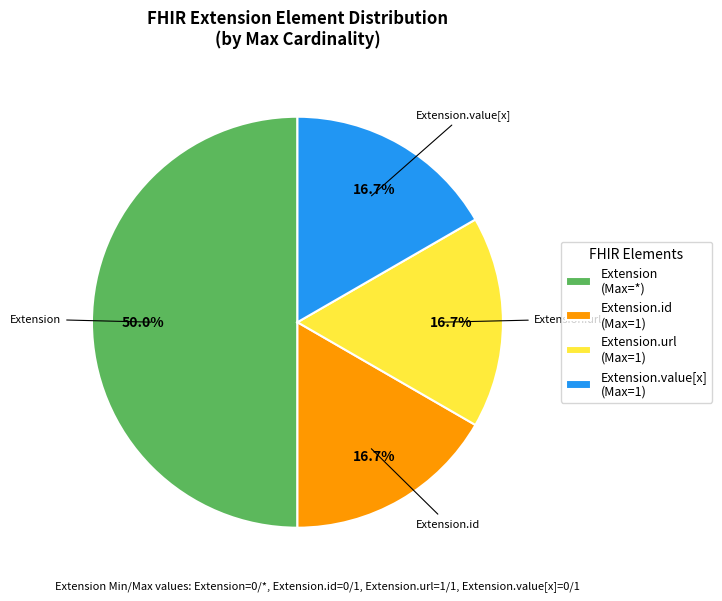

What is the ratio of the value at Extension.value[x] (Max=1) to the value at Extension (Max=*)?

0.3